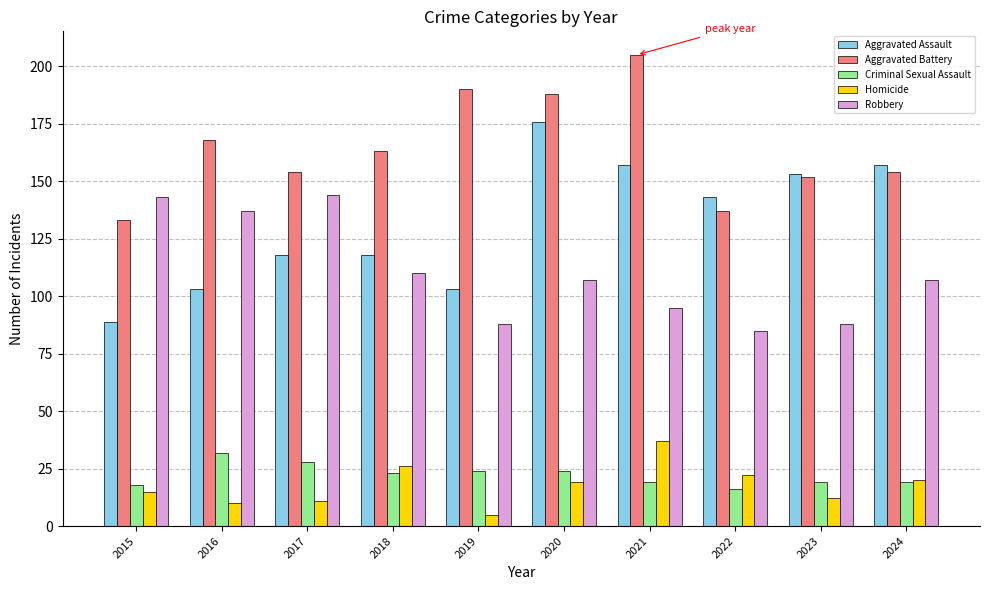

At which label does Criminal Sexual Assault first exceed 23?

2016